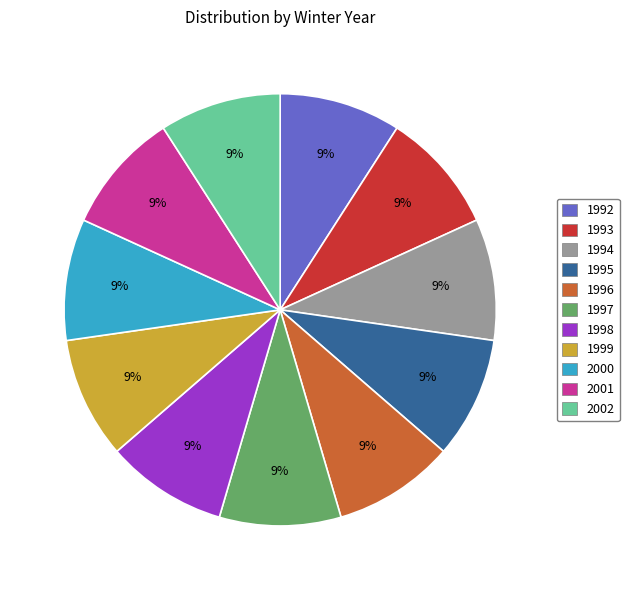

Do 1995 and 1992 together represent more than half of the pie?

No